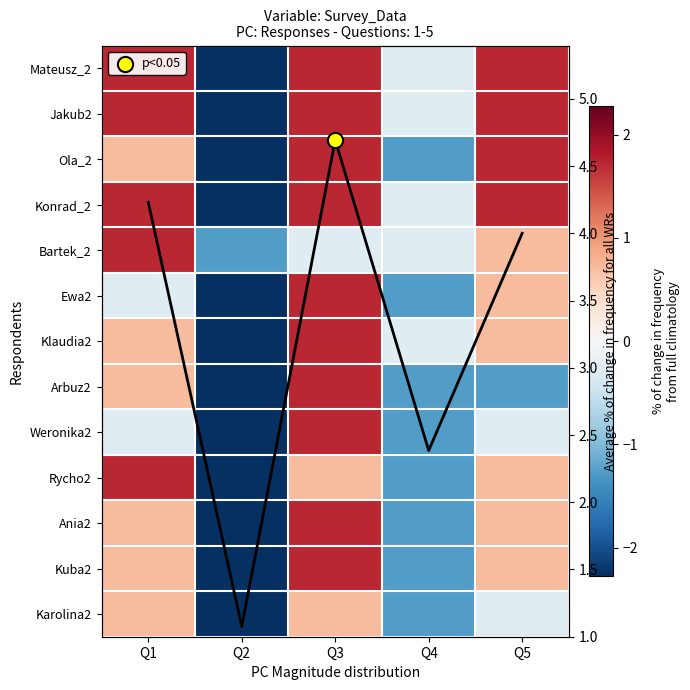

Where does the Konrad_2 series first go above 1?

Q1